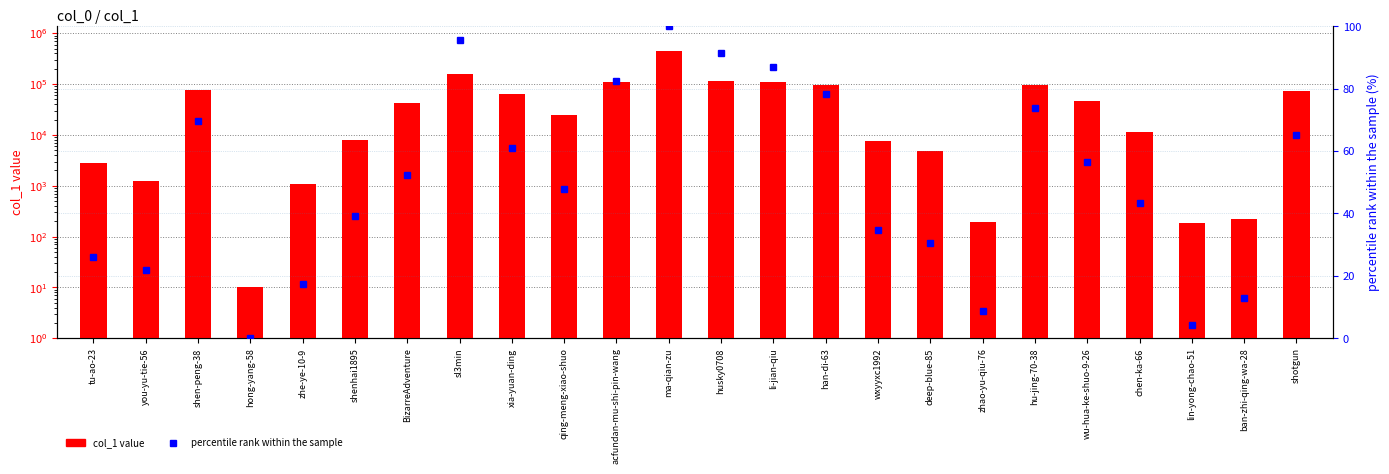

Which series has the widest spread of values?

col_1 value